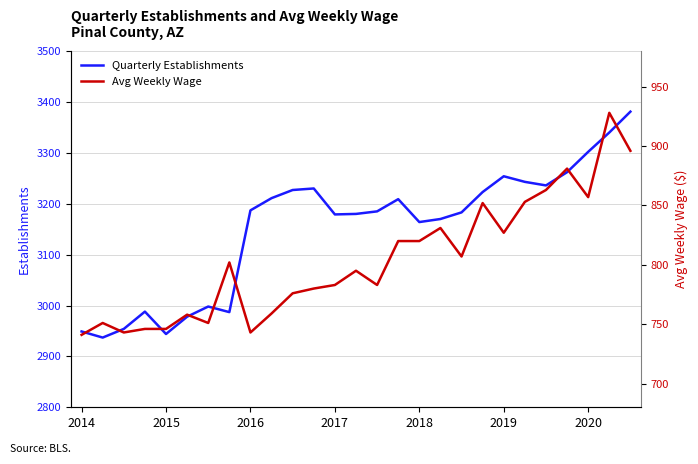

Which series has the widest spread of values?

Quarterly Establishments